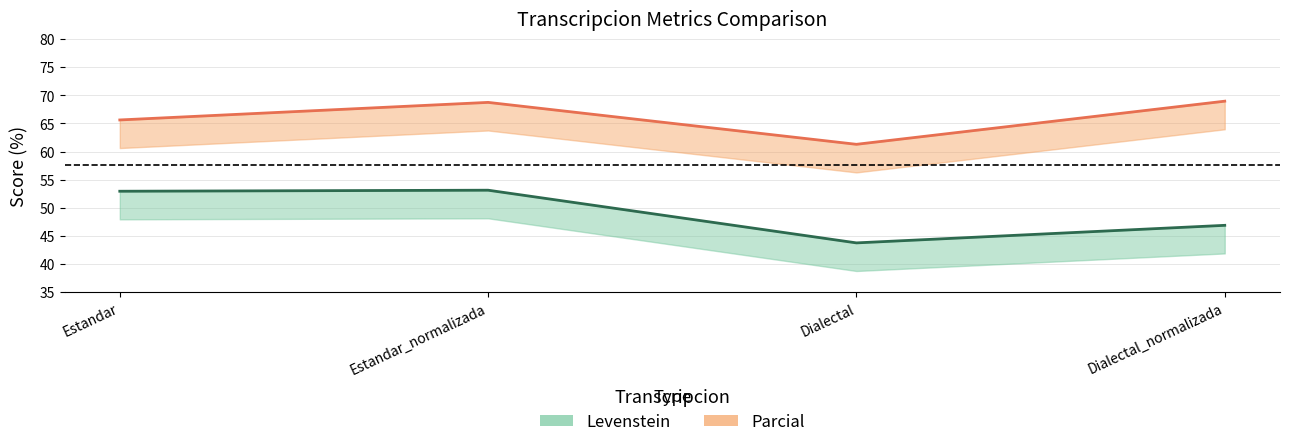

What is the lowest value of the Parcial series?

61.3